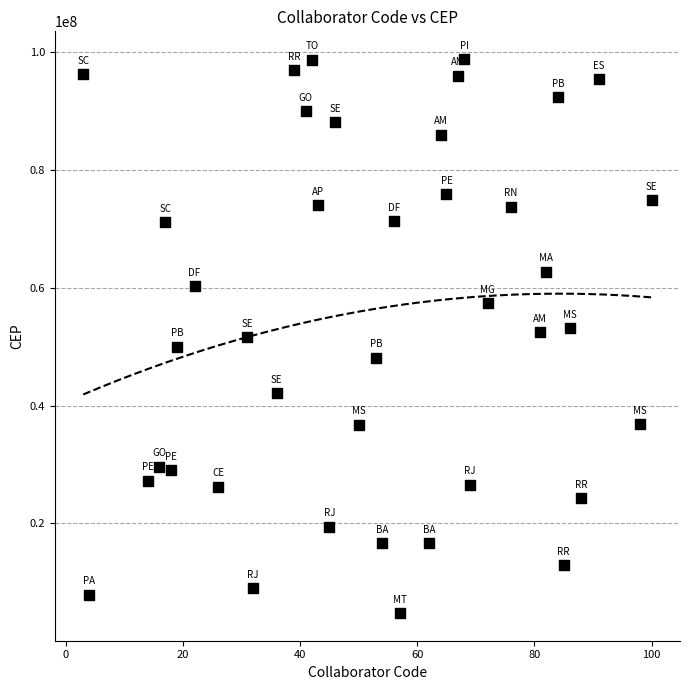

What is the range of Y values (max minus min)?

94063955